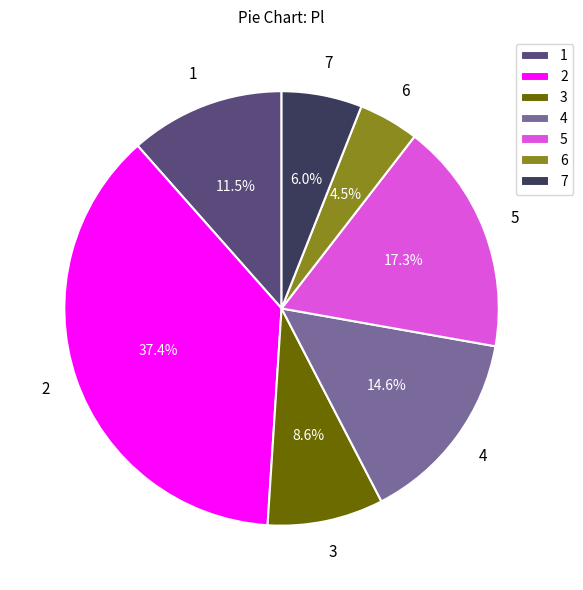

Approximately how many times larger is the value at 7 compared to 5?

0.3